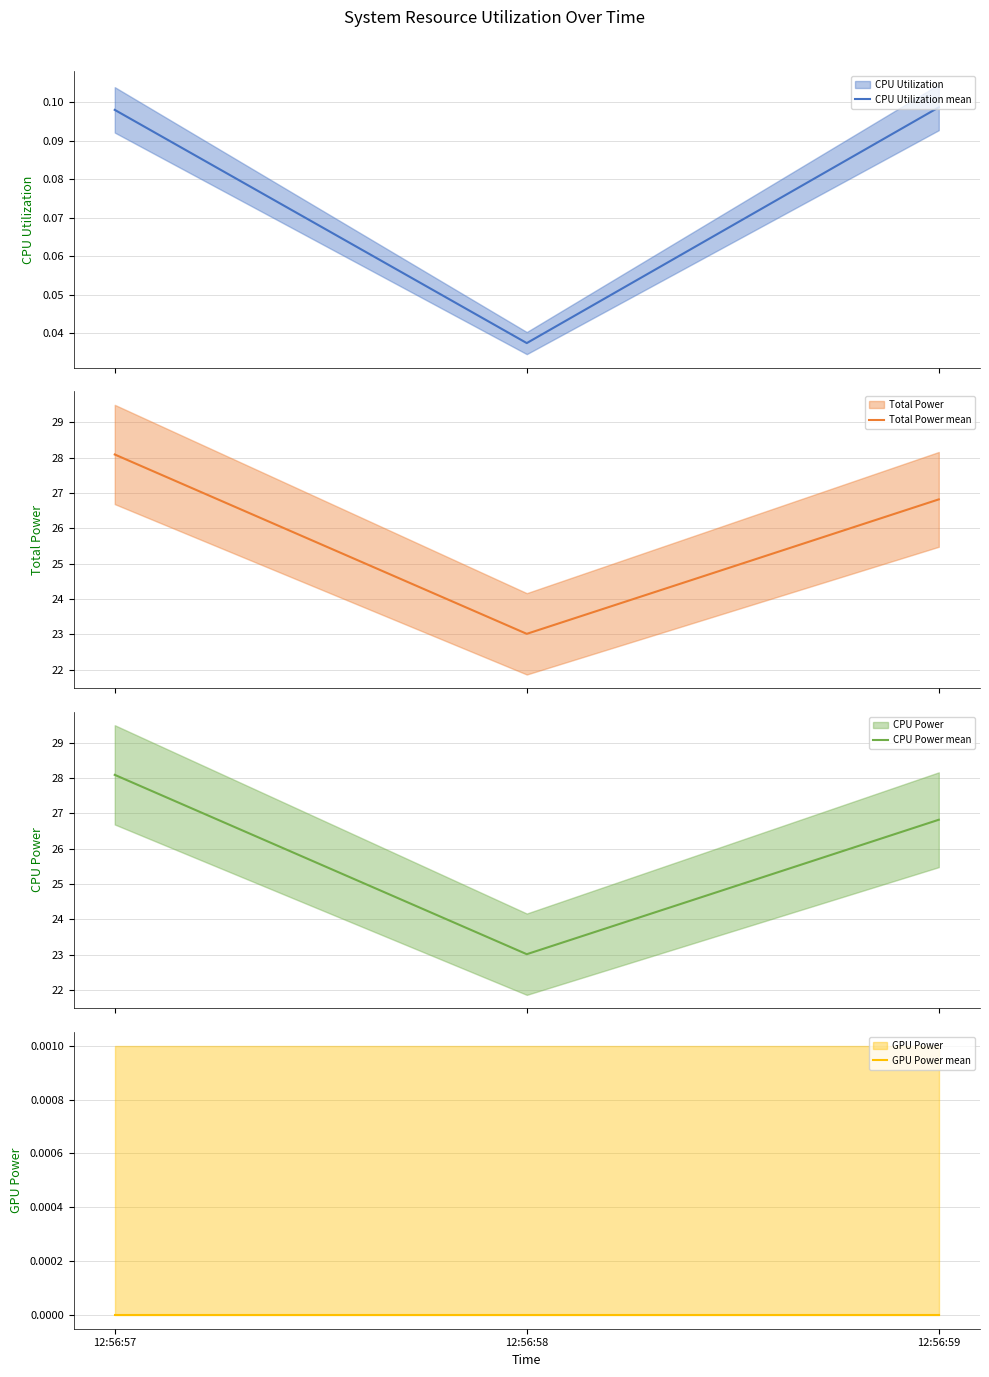

At which category does the chart reach its peak across all series?

12:56:57